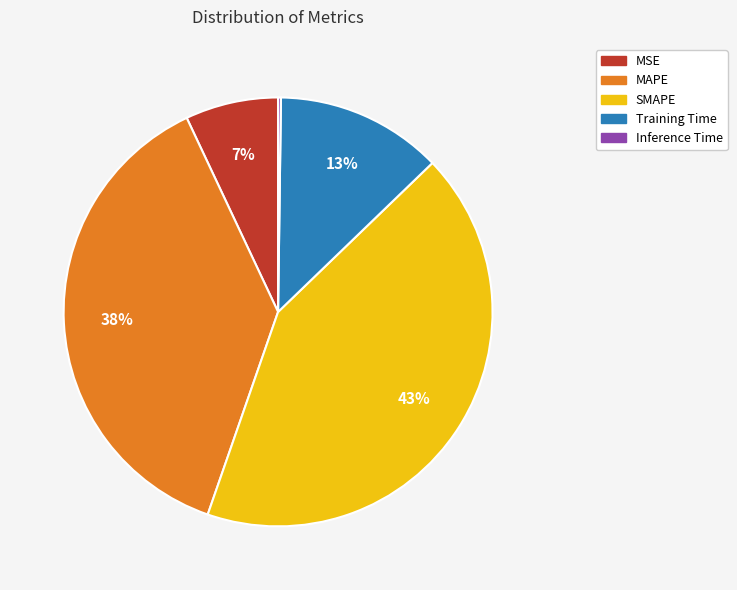

To the nearest percent, what percentage of the pie is SMAPE?

43%